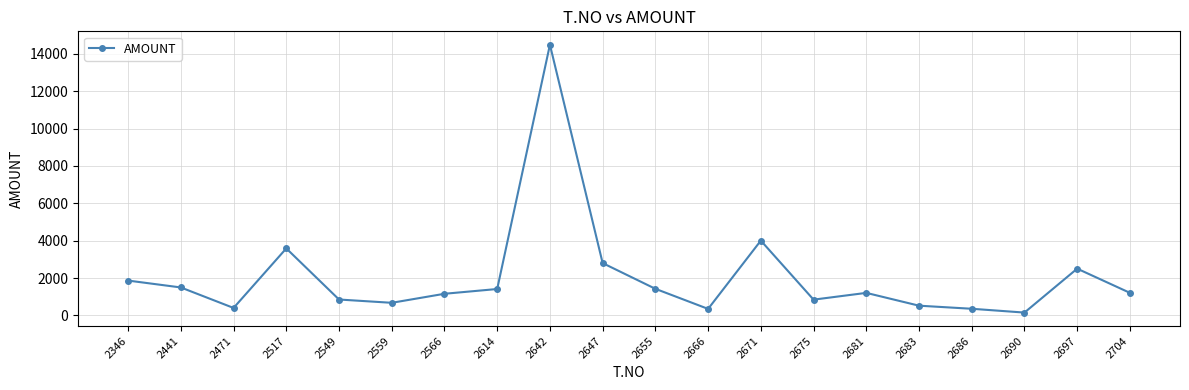

Where is the data nearest to the value 7320?

2671